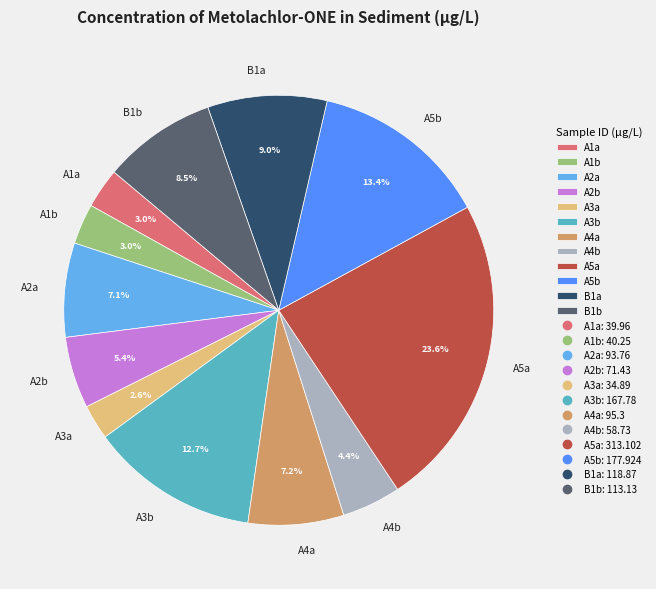

Which category has the biggest portion of the pie?

A5a